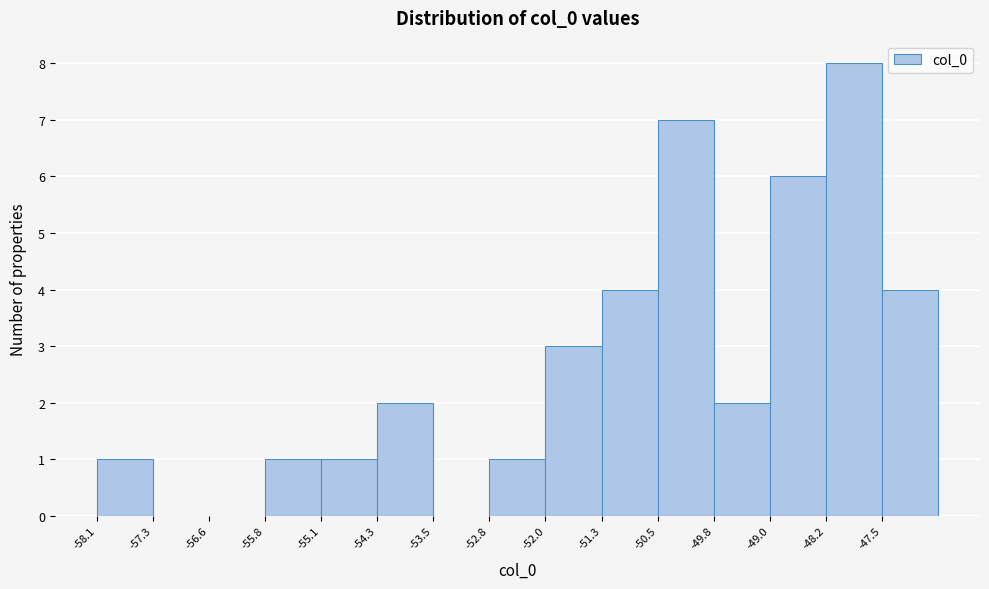

Reading left to right, transcribe this chart: for each bar, give the range it covers on the x-axis and its height. Neither the bar edges nor the heights are printed on the chart, so give them approximately, as read against the axes.

-58.1 to -57.3: 1
-57.3 to -56.6: 0
-56.6 to -55.8: 0
-55.8 to -55.1: 1
-55.1 to -54.3: 1
-54.3 to -53.5: 2
-53.5 to -52.8: 0
-52.8 to -52.0: 1
-52.0 to -51.3: 3
-51.3 to -50.5: 4
-50.5 to -49.8: 7
-49.8 to -49.0: 2
-49.0 to -48.2: 6
-48.2 to -47.5: 8
-47.5 to -46.7: 4